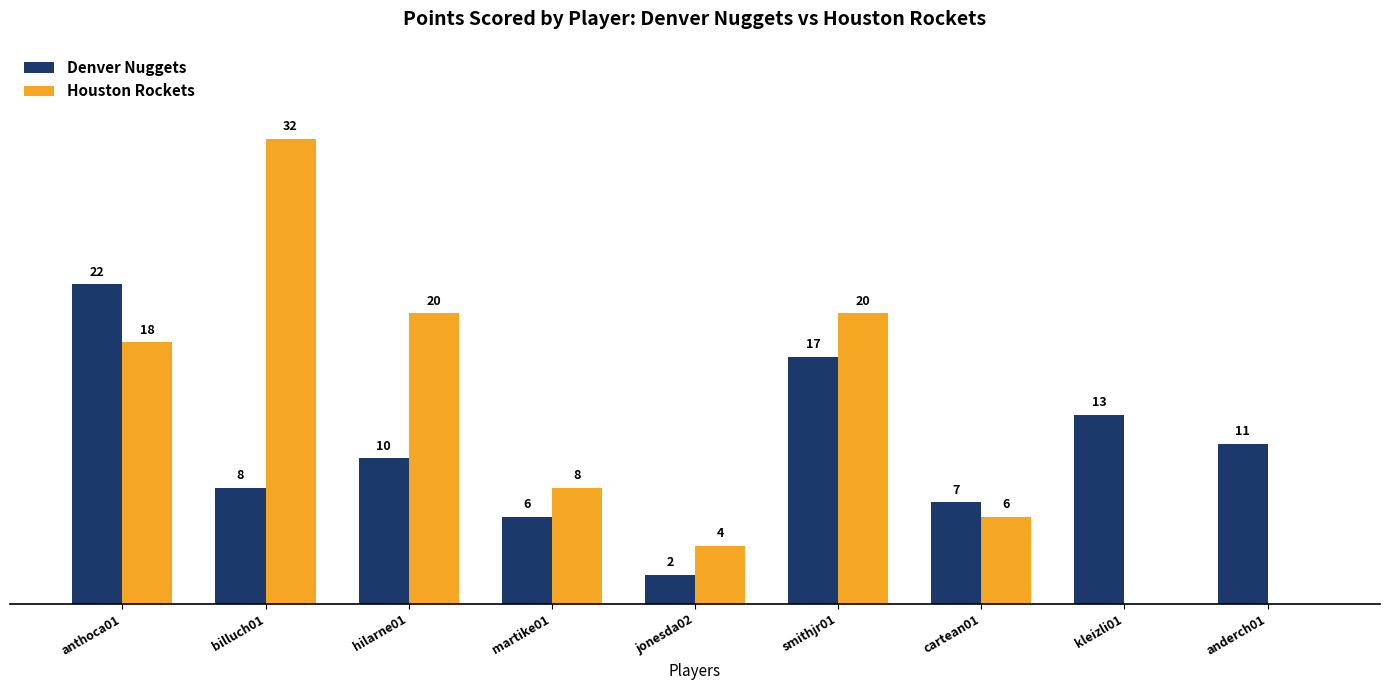

Where does the Houston Rockets series first go above 8?

anthoca01